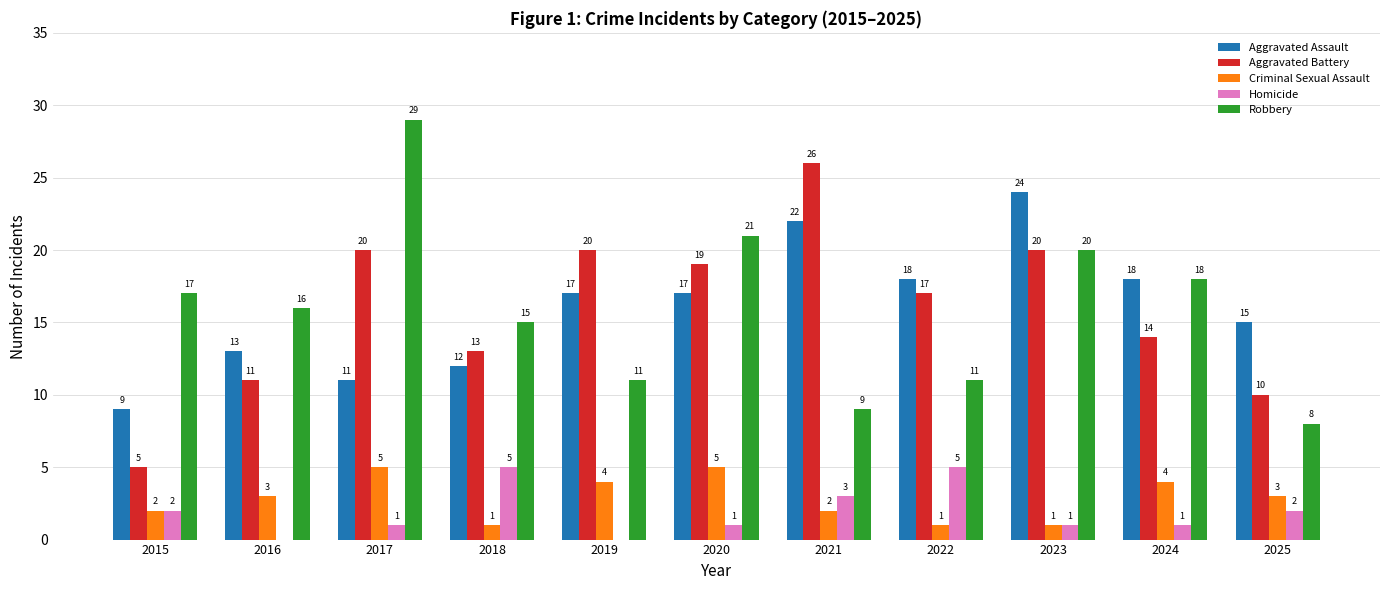

Reading left to right, list all the values displayed in this chart.

Aggravated Assault: 9	13	11	12	17	17	22	18	24	18	15
Aggravated Battery: 5	11	20	13	20	19	26	17	20	14	10
Criminal Sexual Assault: 2	3	5	1	4	5	2	1	1	4	3
Homicide: 2	0	1	5	0	1	3	5	1	1	2
Robbery: 17	16	29	15	11	21	9	11	20	18	8